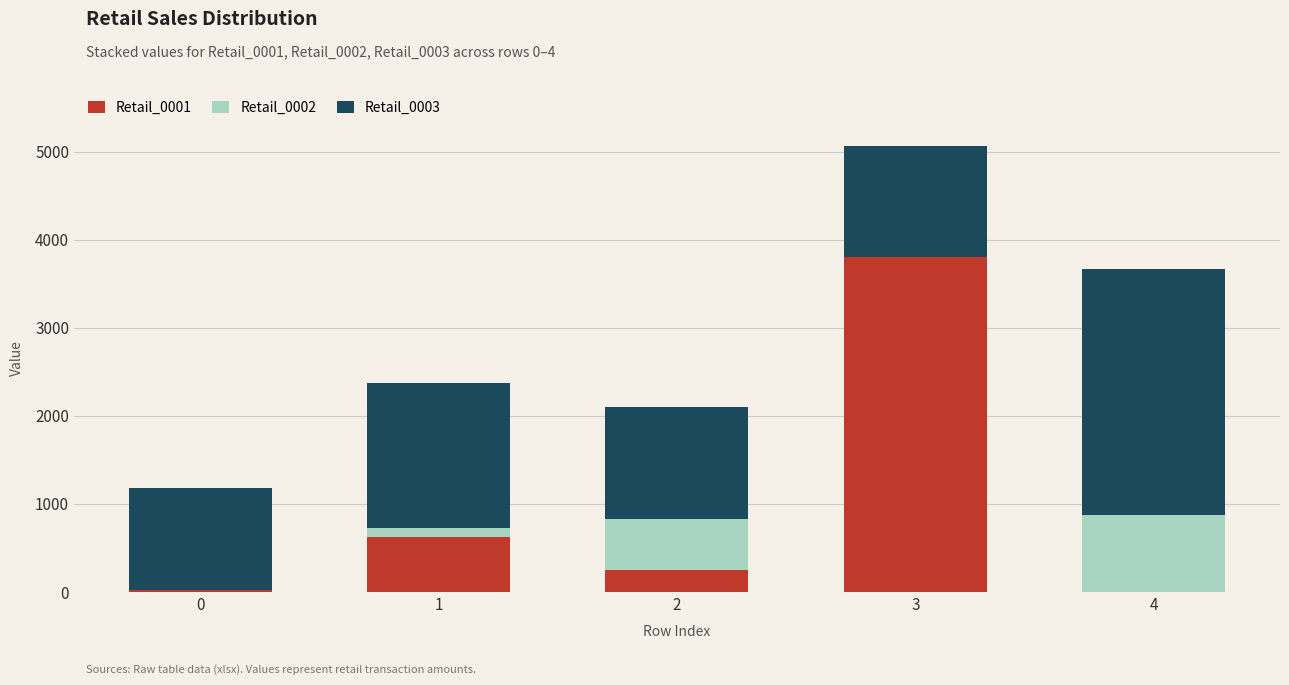

What is the total value across all series at 2?

2097.7